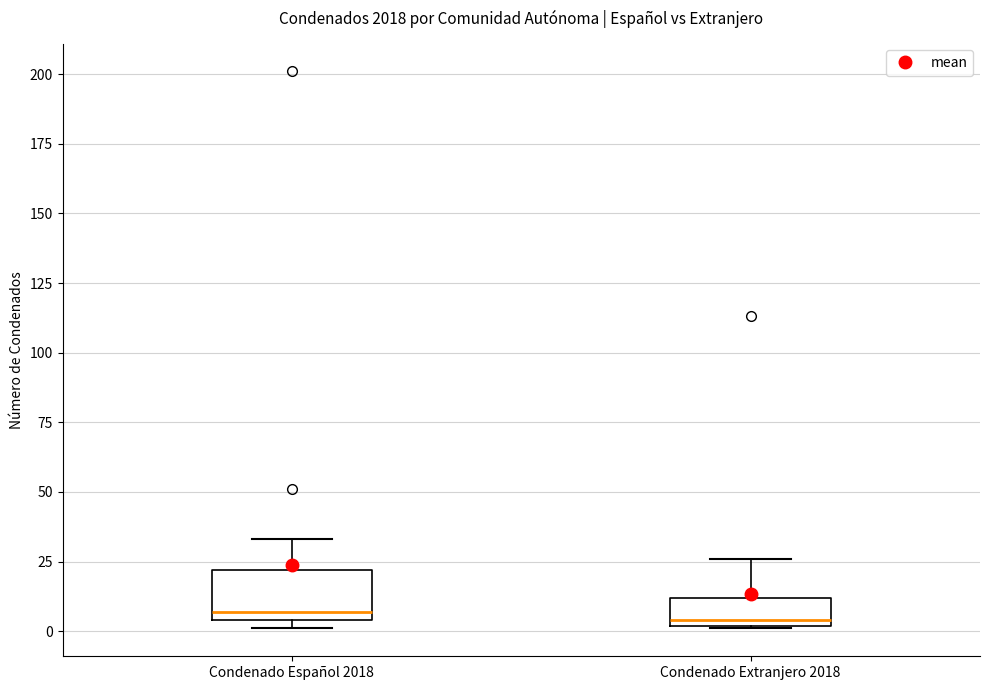

Where does the upper whisker of the box for Condenado Extranjero 2018 end on the y-axis? The values are not printed on the chart, so give them approximately, as read against the axis.

25